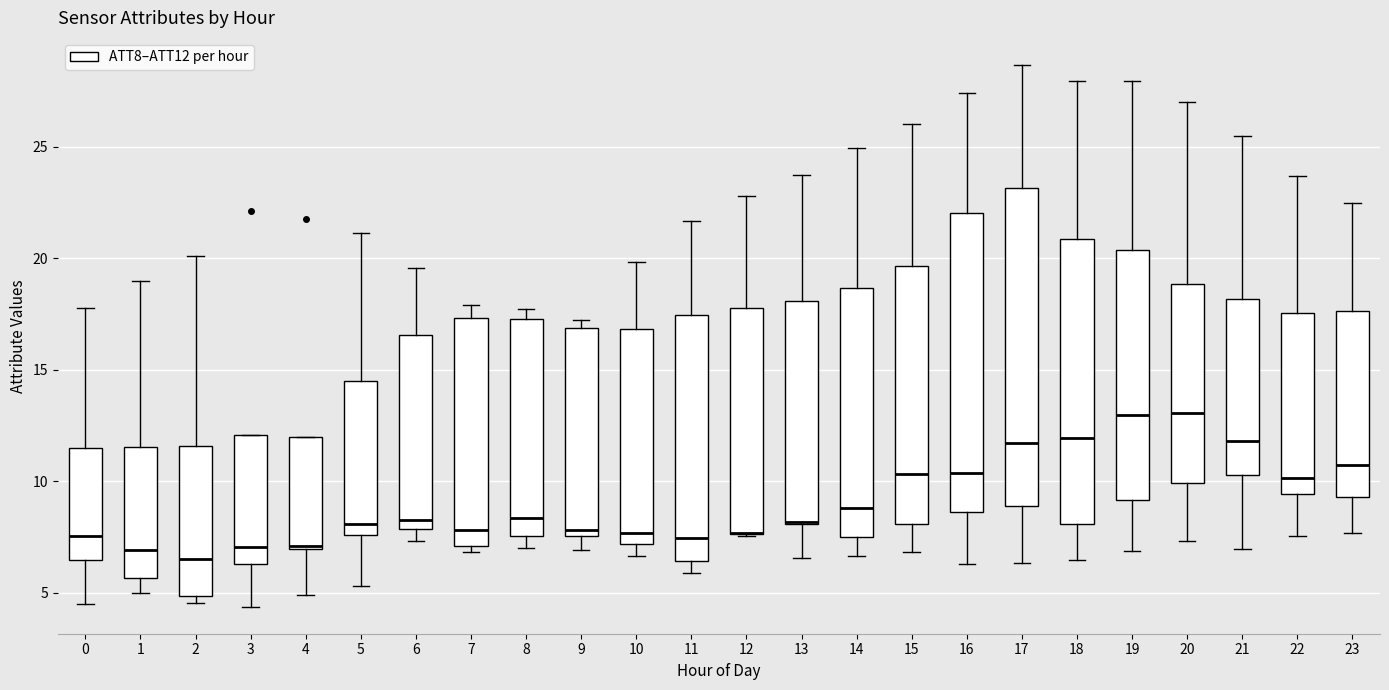

Where is the lower edge of the box at x = 4 on the y-axis? The values are not printed on the chart, so give them approximately, as read against the axis.

7.0